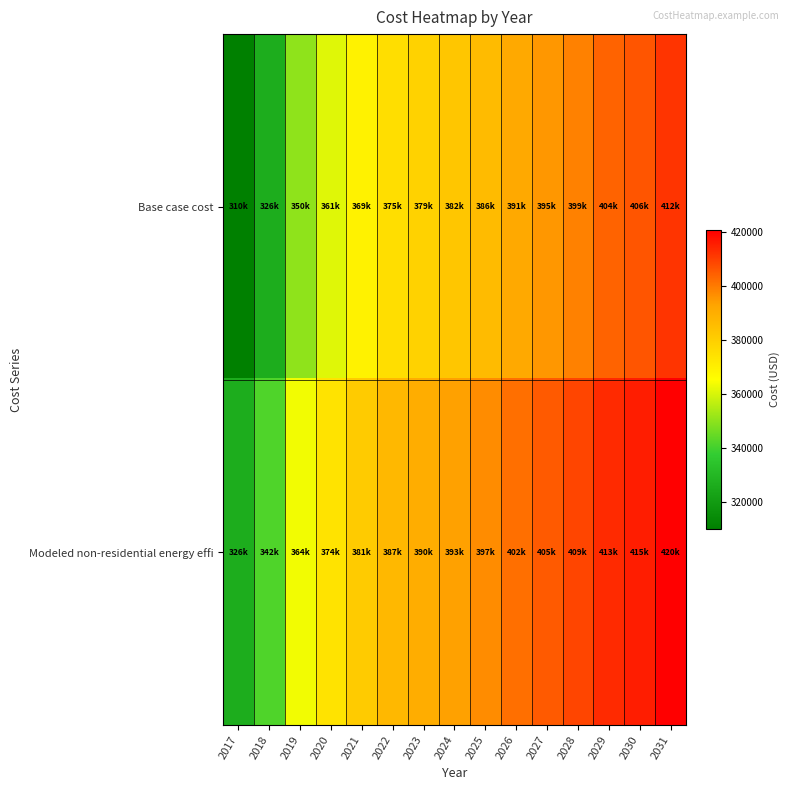

How many distinct data groups are displayed?

2